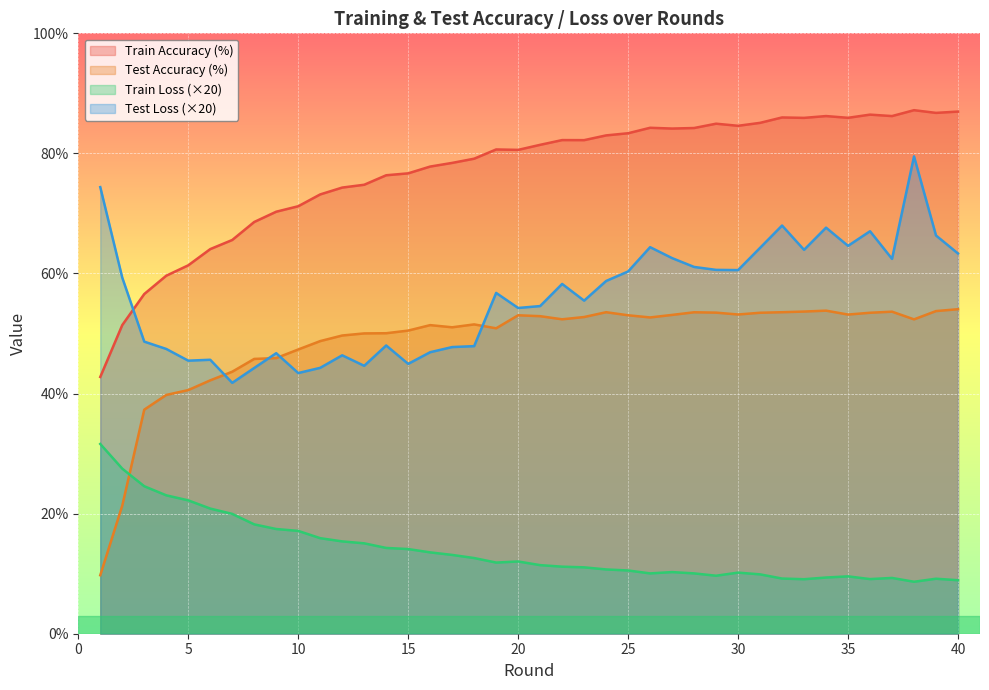

What is the average value of the acc_test series?

48.6